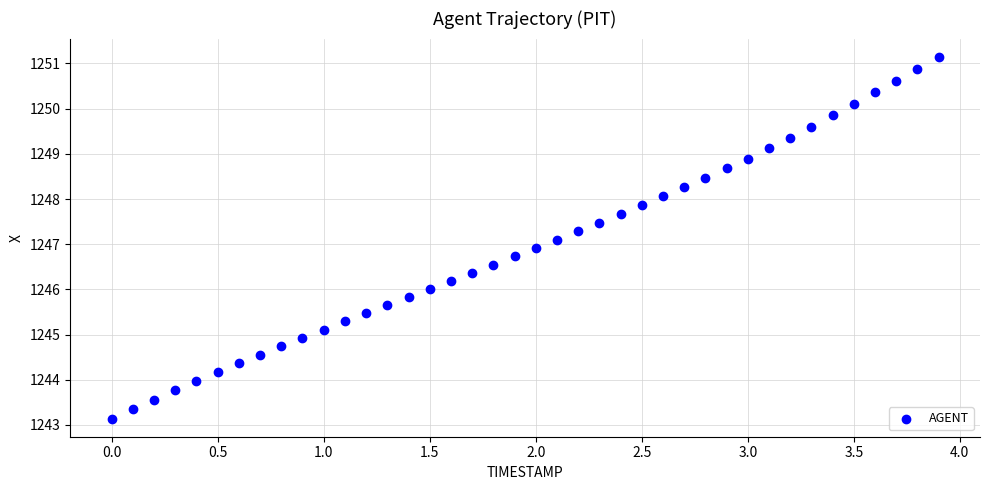

What is the range of Y values (max minus min)?

8.0